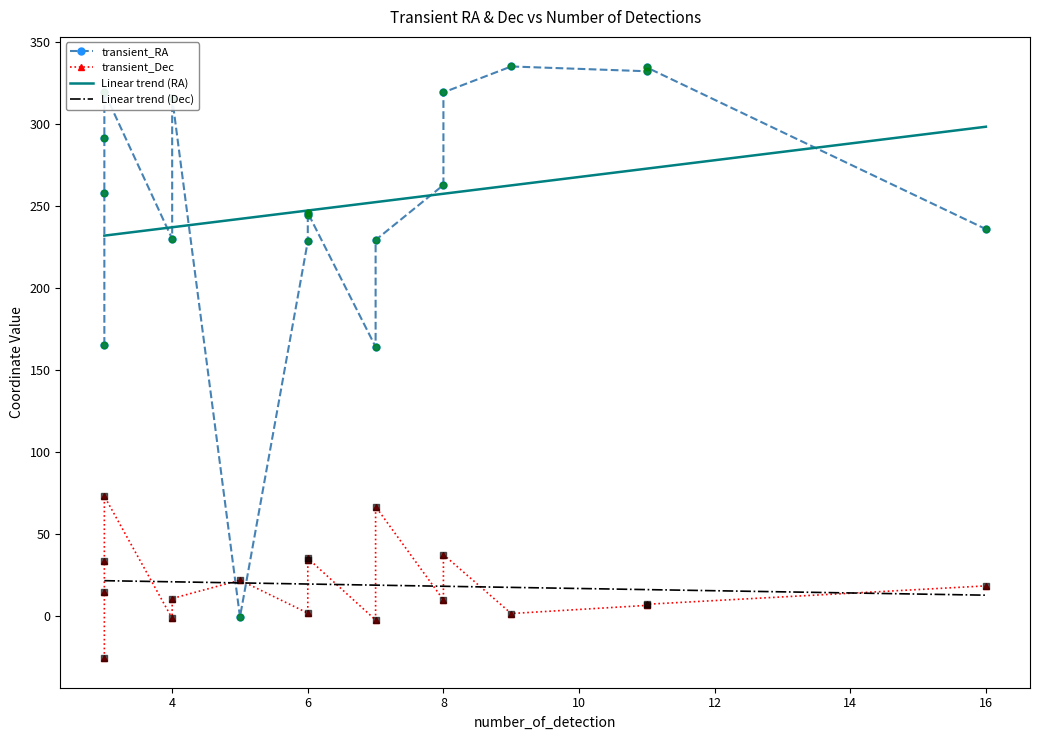

What is the total value across all series at 7?

226.3